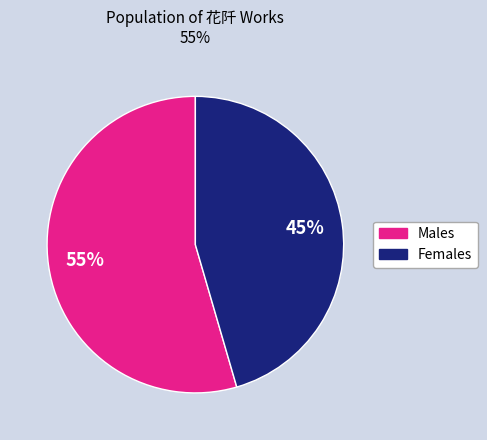

How many segments does this pie chart have?

2